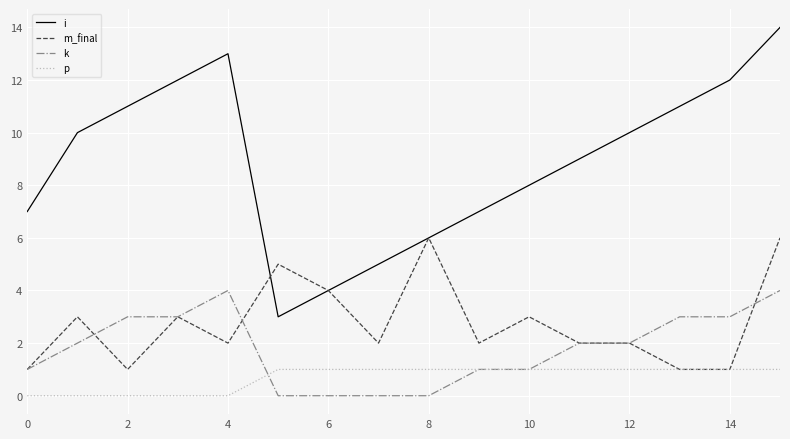

Which series has the largest total across all categories?

i